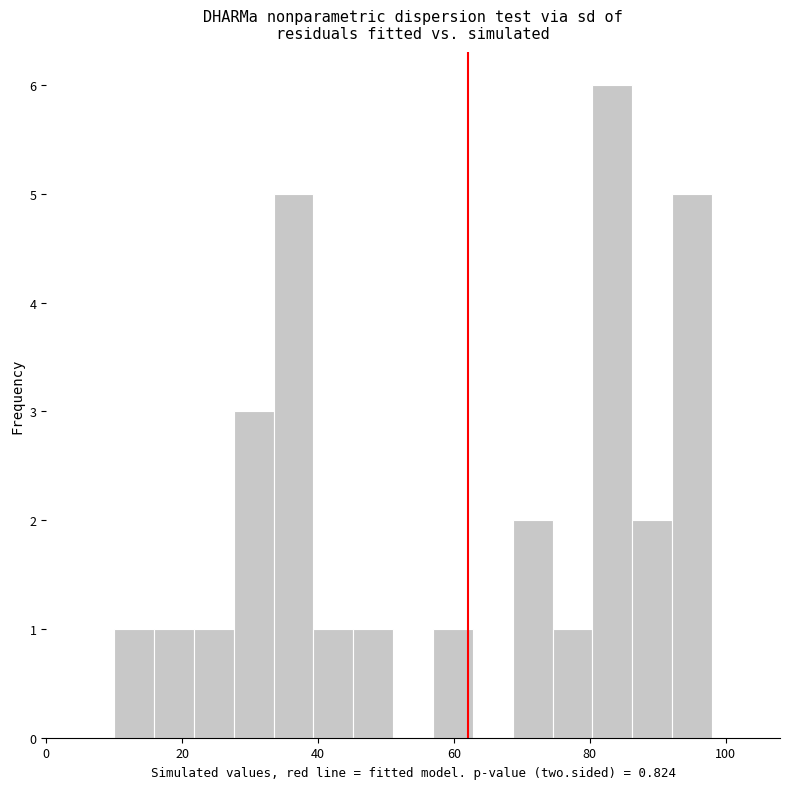

Read against the x-axis, roughly where is the centre of the tallest bar?

84